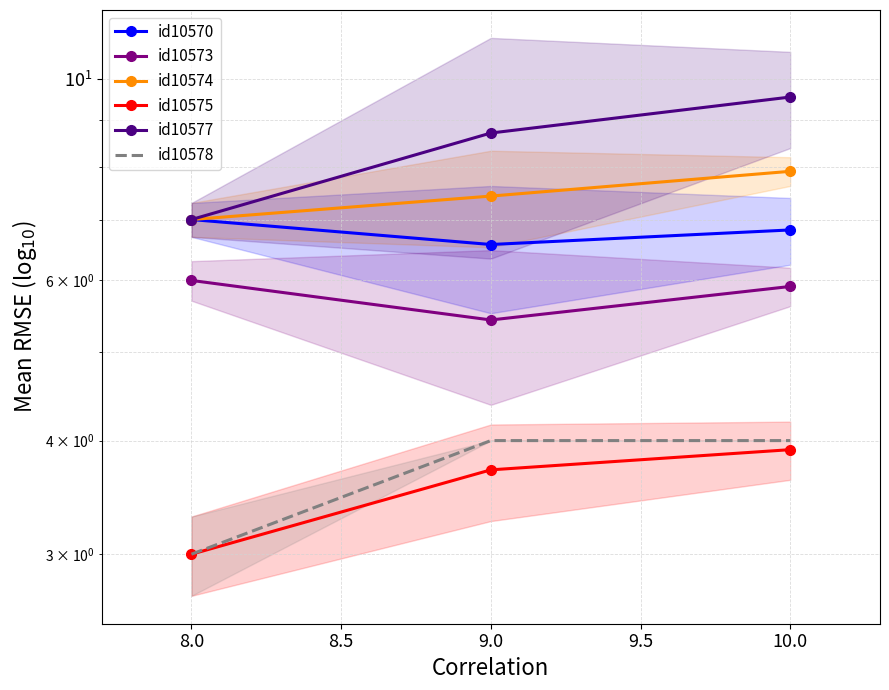

What is the highest value of the id10578 series?

4.0